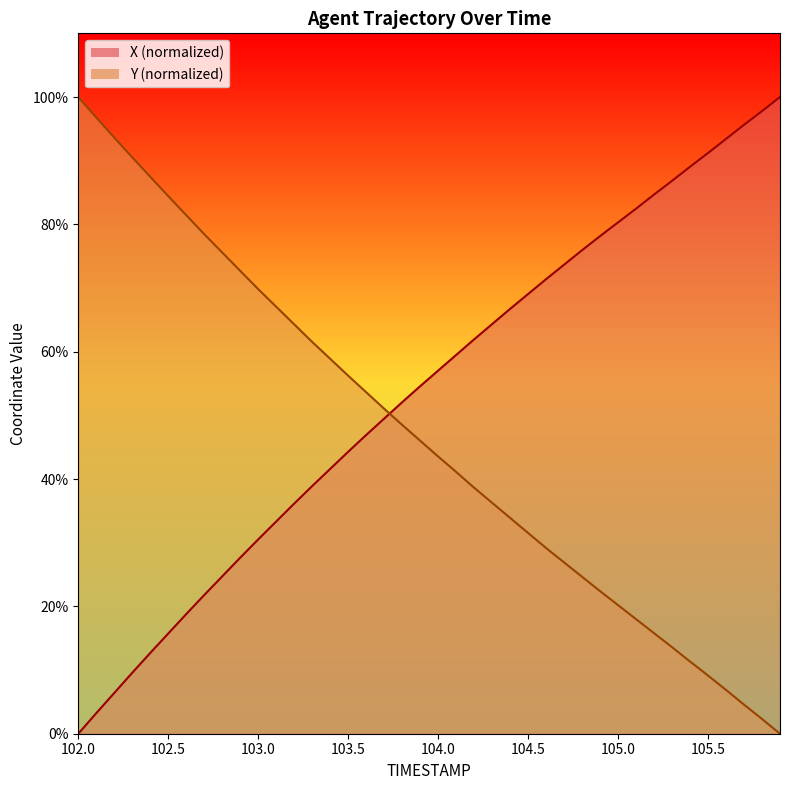

Does the chart have visible grid lines?

No